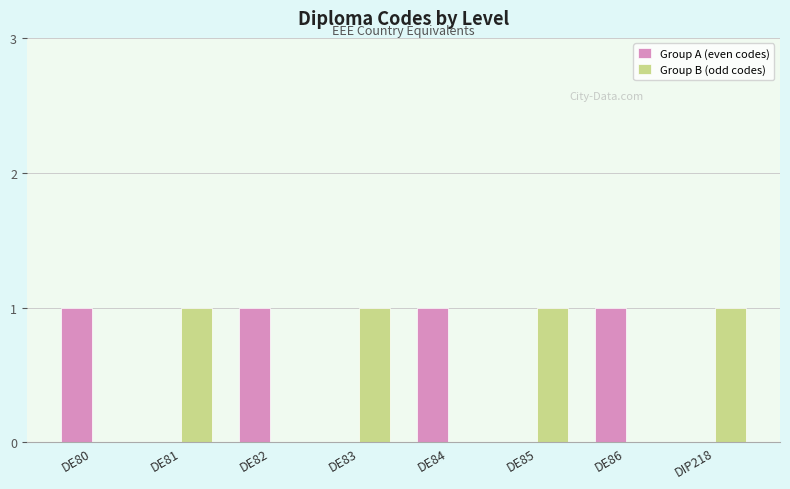

Is it true that Group A (even codes) equals 1 at DE86?

True